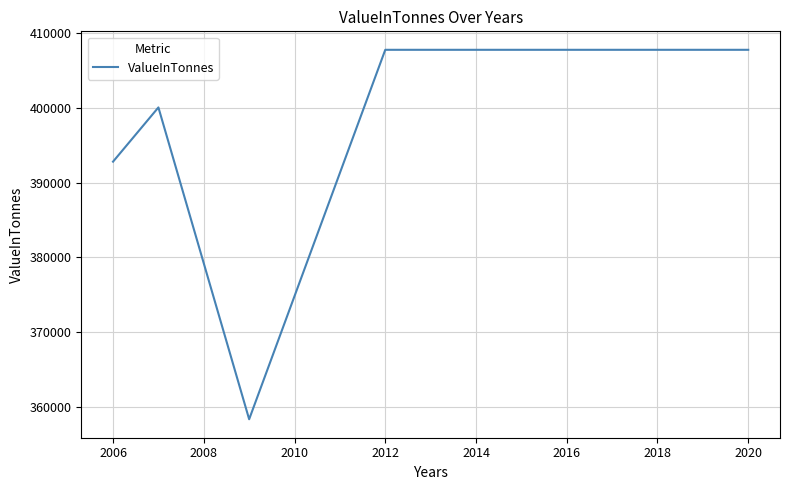

What is the difference between the maximum and minimum values?

49441.5